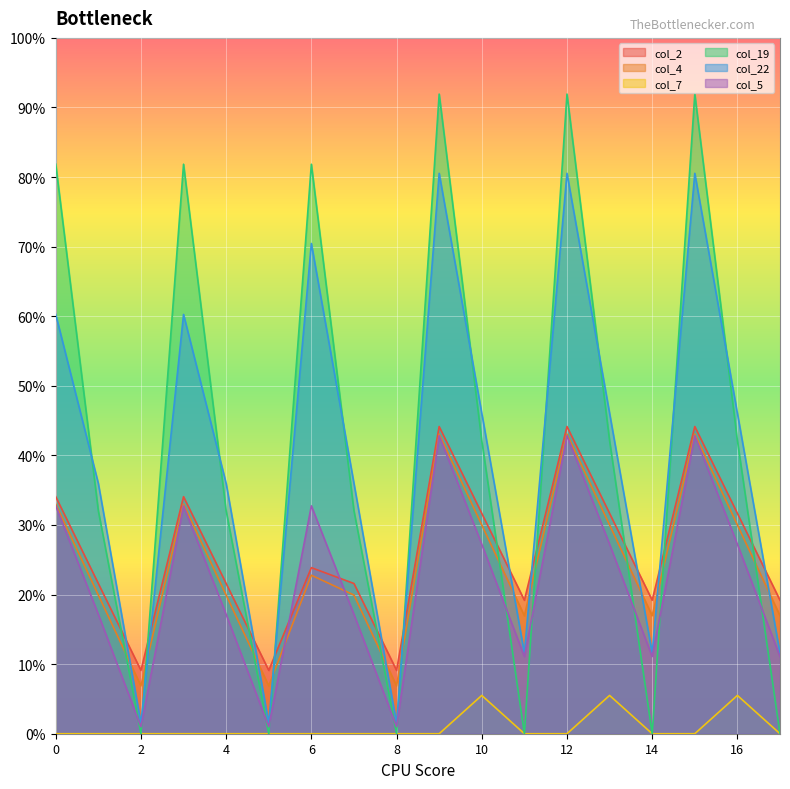

Which series has the largest range (max minus min)?

col_19